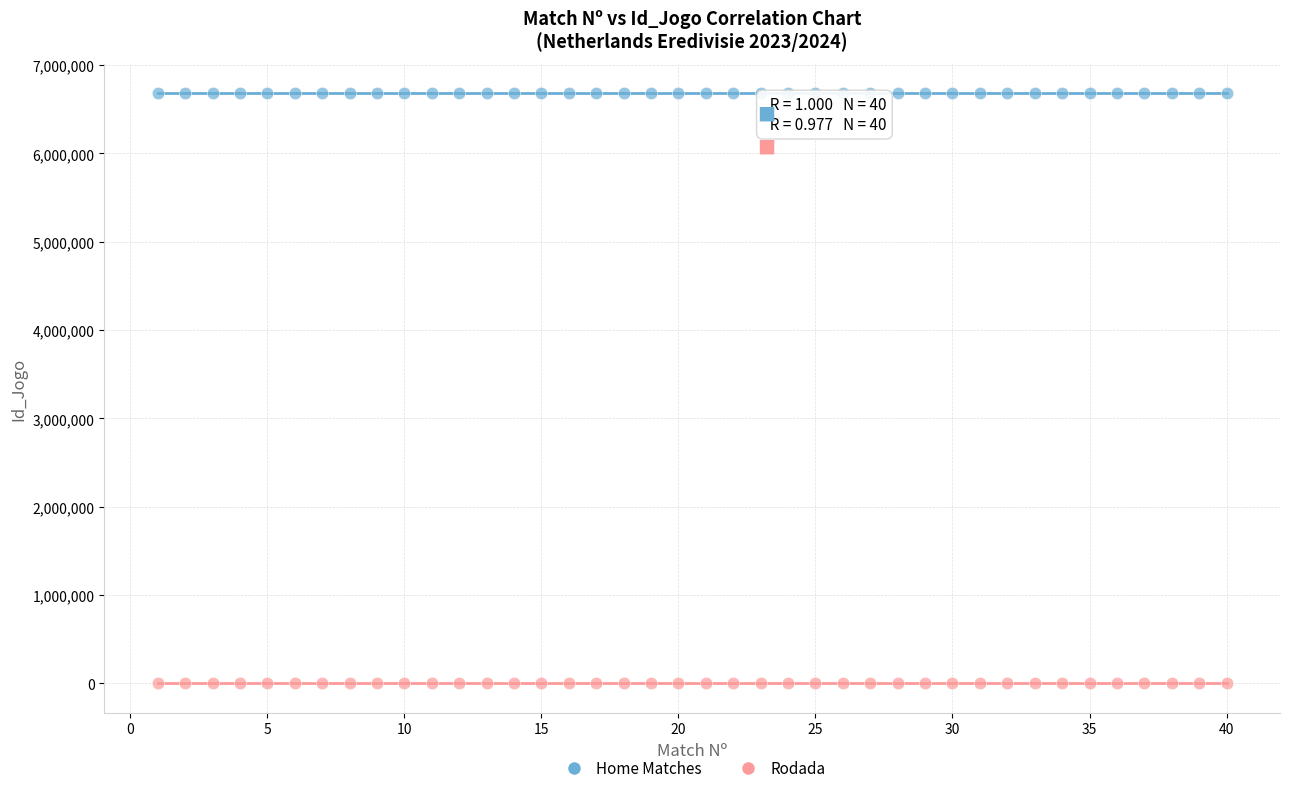

Across all data points, what is the range of X values (max minus min)?

39